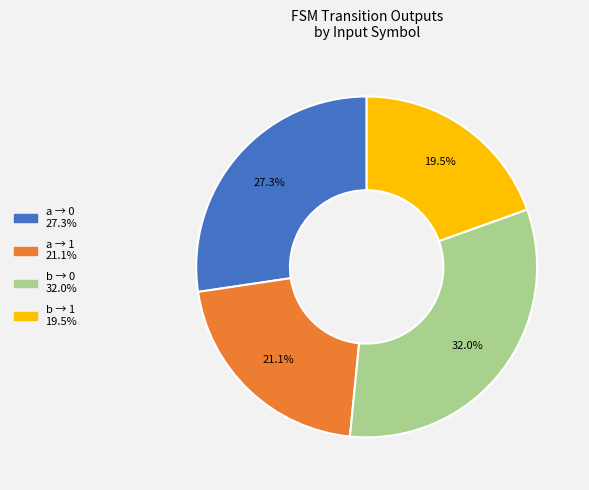

Is there any slice that represents more than half of the pie?

No